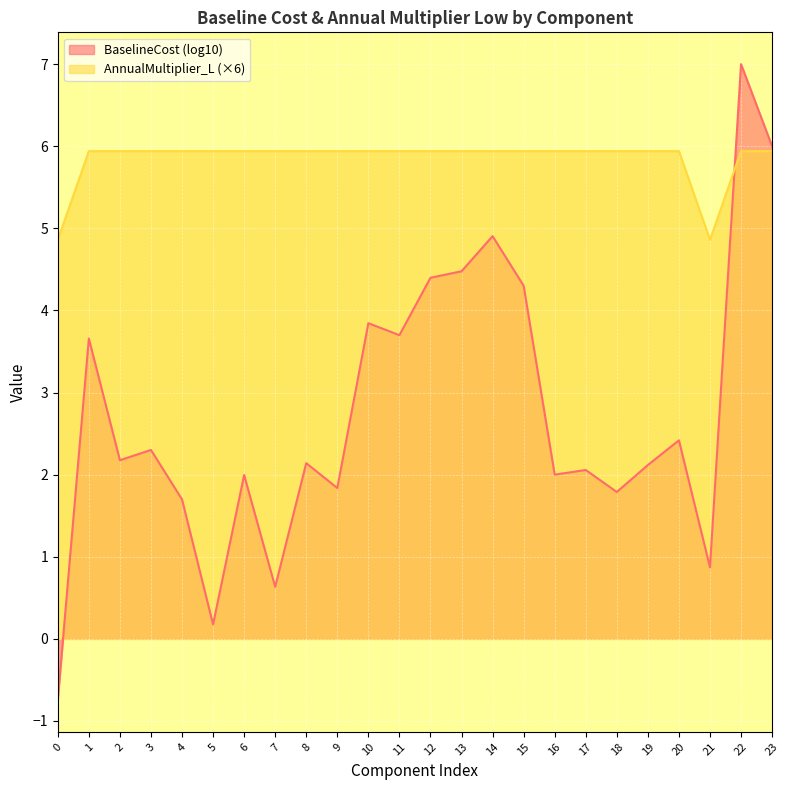

Rank the series by their maximum value, from highest to lowest.

BaselineCost (log10), AnnualMultiplier_L (×6)